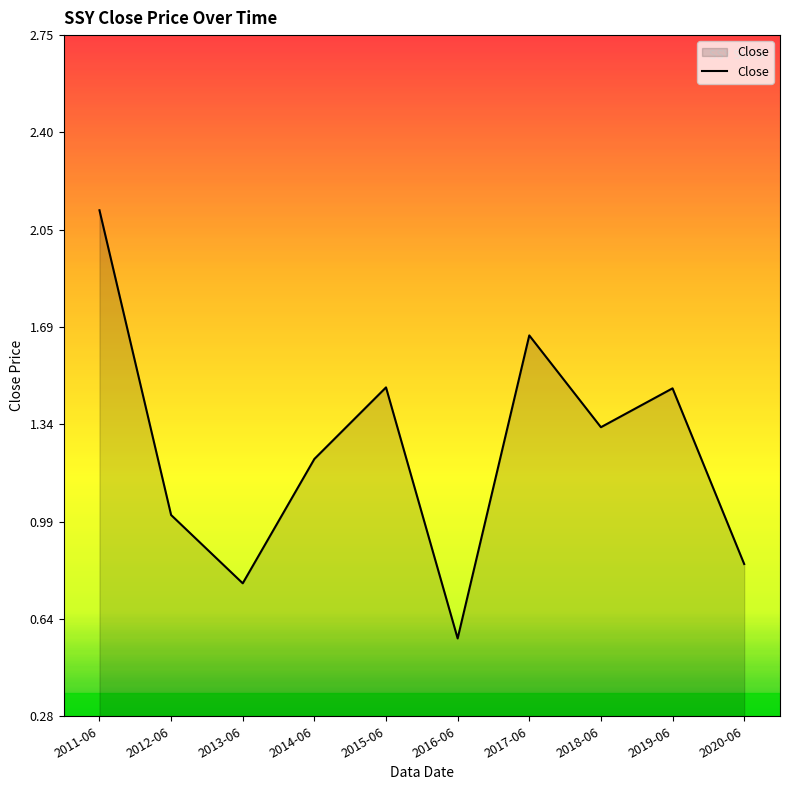

What is the maximum value shown in the chart?

2.1